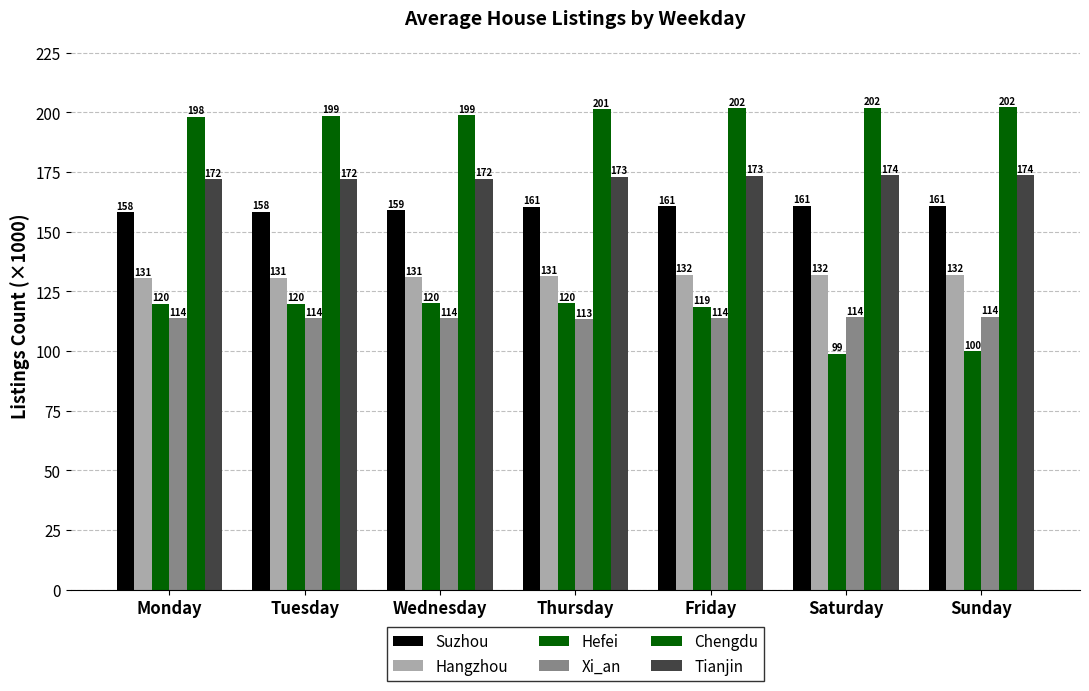

Which has a higher value, Friday or Wednesday?

Friday